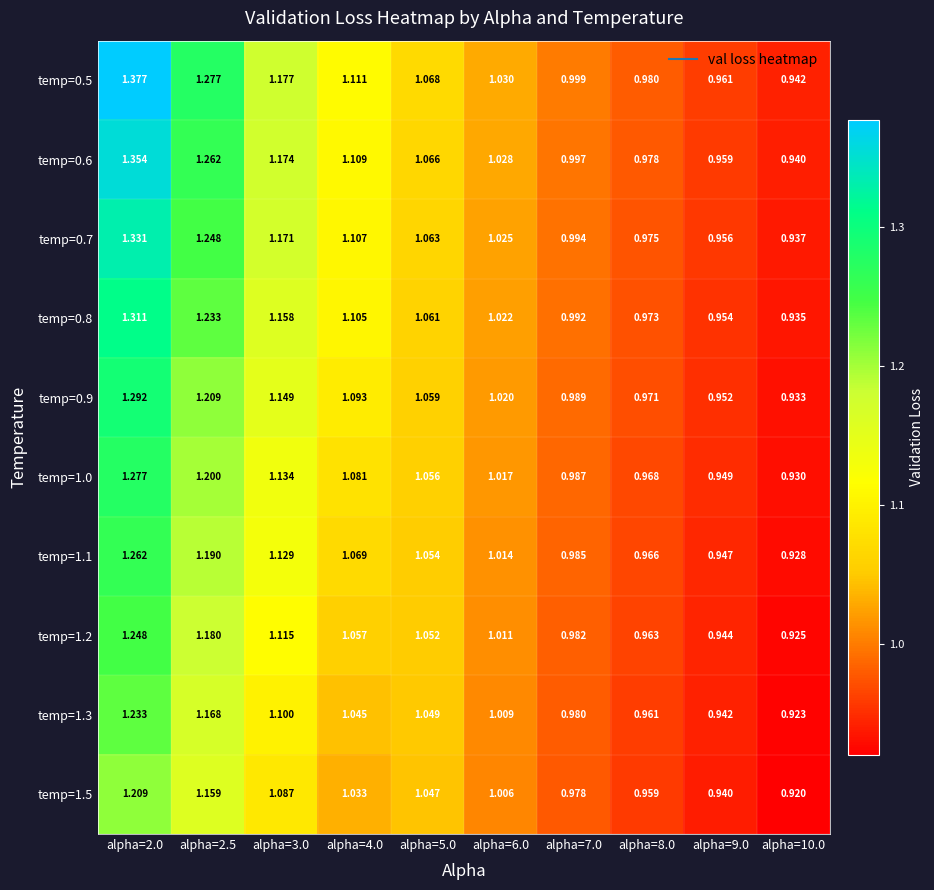

Rank the series by their maximum value, from highest to lowest.

temp=0.5, temp=0.6, temp=0.7, temp=0.8, temp=0.9, temp=1.0, temp=1.1, temp=1.2, temp=1.3, temp=1.5